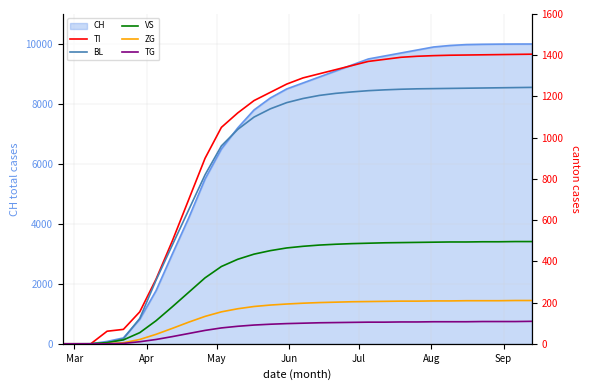

Count the number of categories in the chart.

30